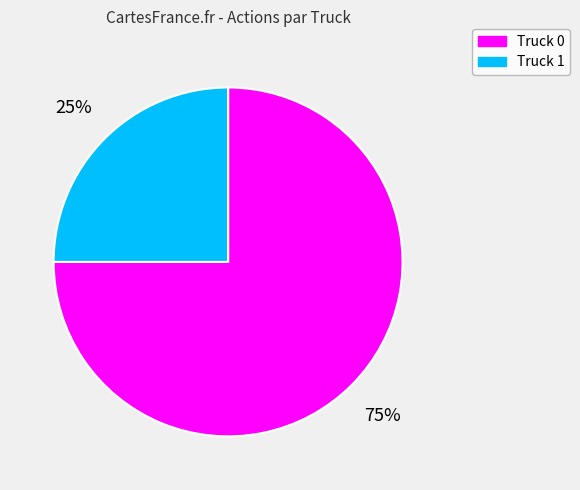

What is the largest slice in the pie chart?

Truck 0